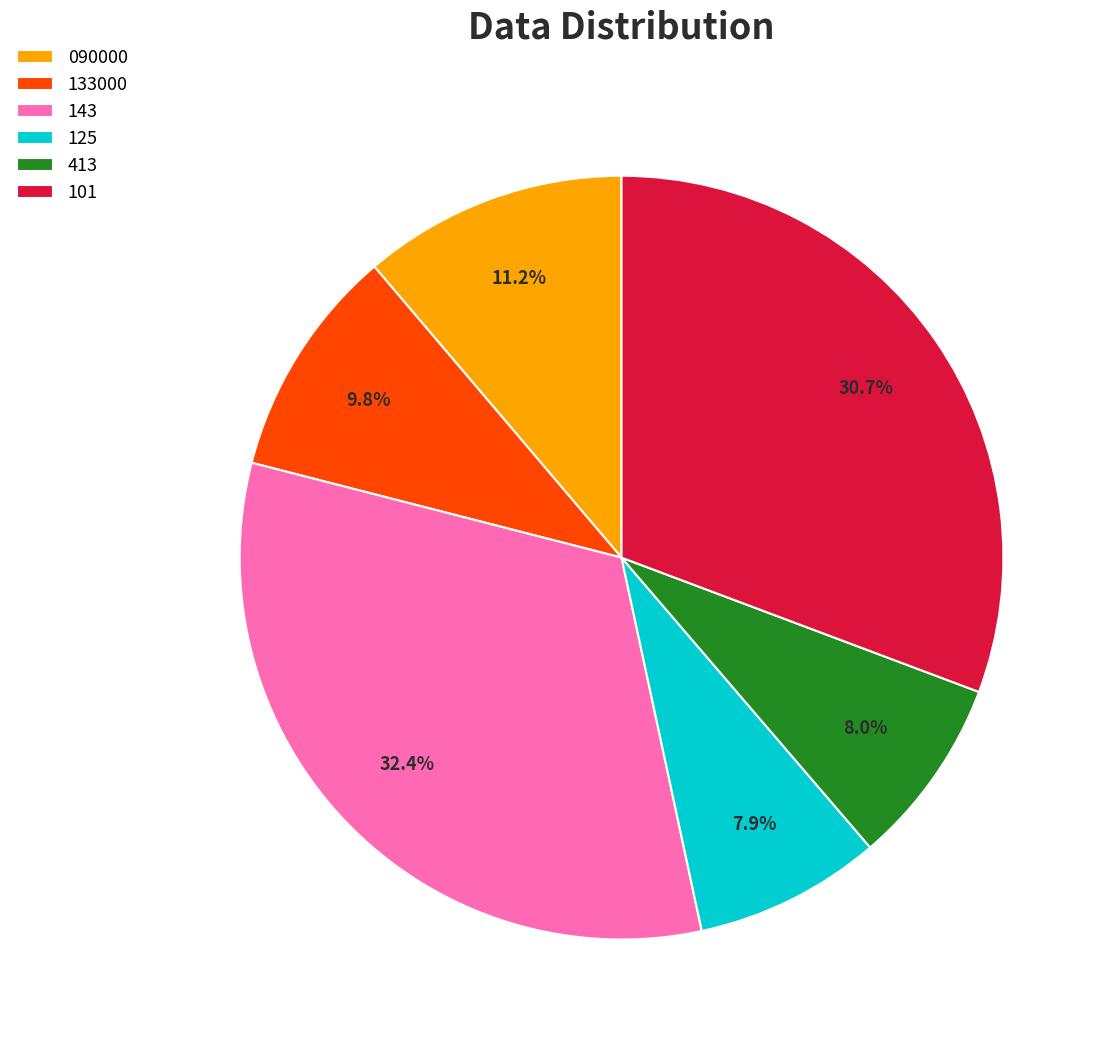

Approximately how many times larger is the value at 143 compared to 413?

4.0